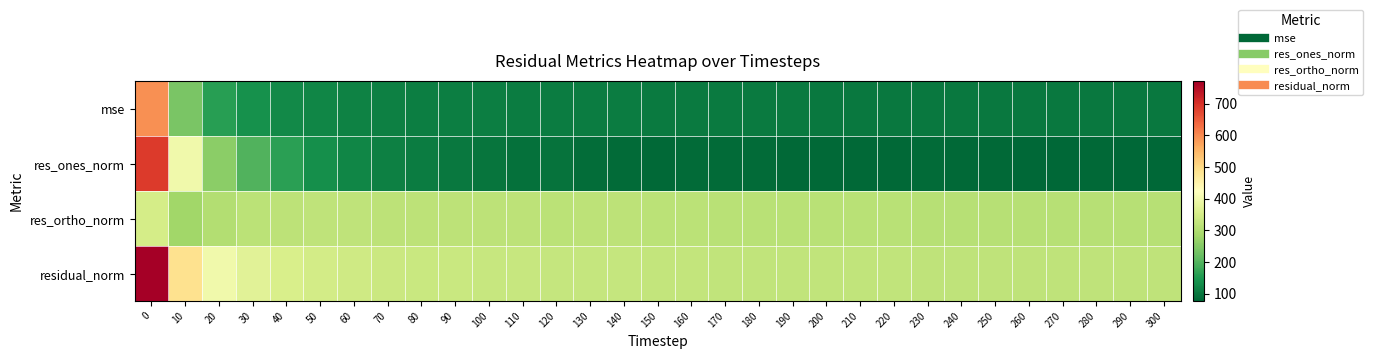

Between 50 and 190, which is larger?

50